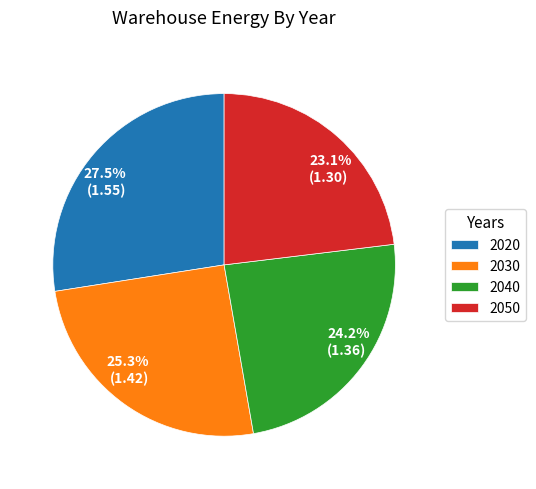

To the nearest percent, what portion does 2040 represent?

24%